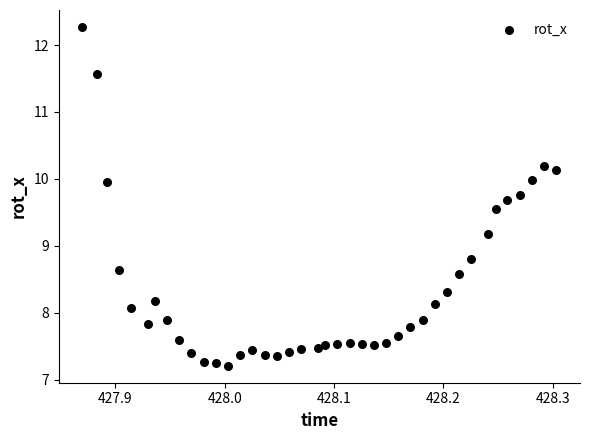

What is the range of X values (max minus min)?

0.4